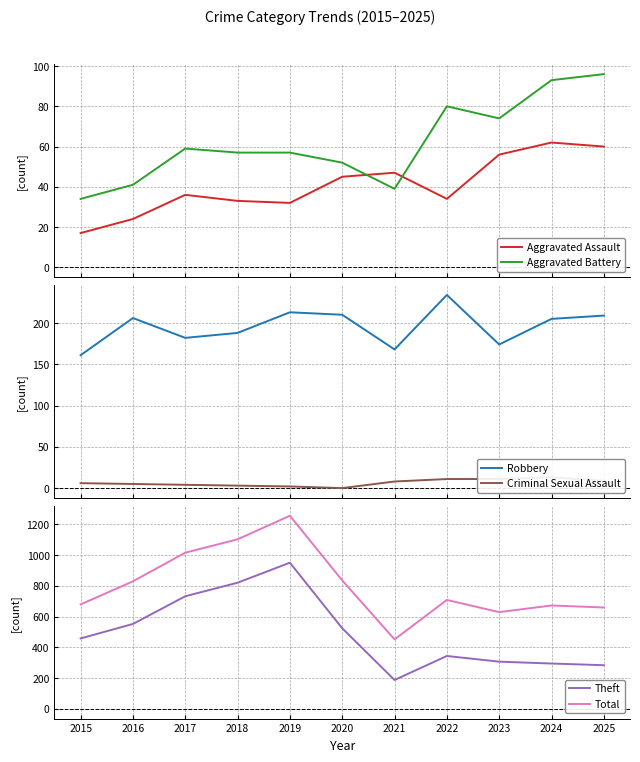

Which category has the lowest value in the Robbery series?

2015